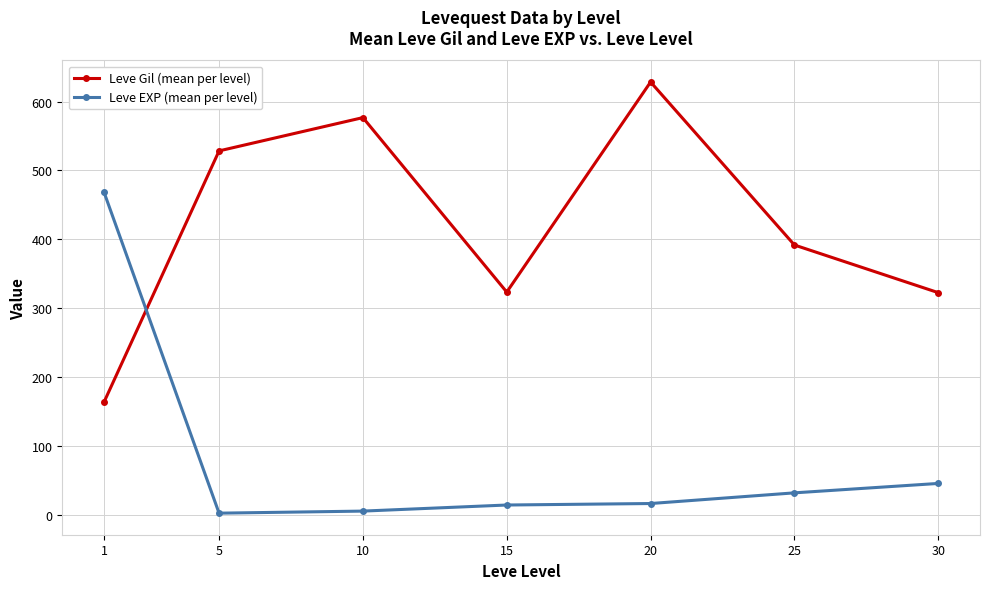

Does the chart have visible grid lines?

Yes